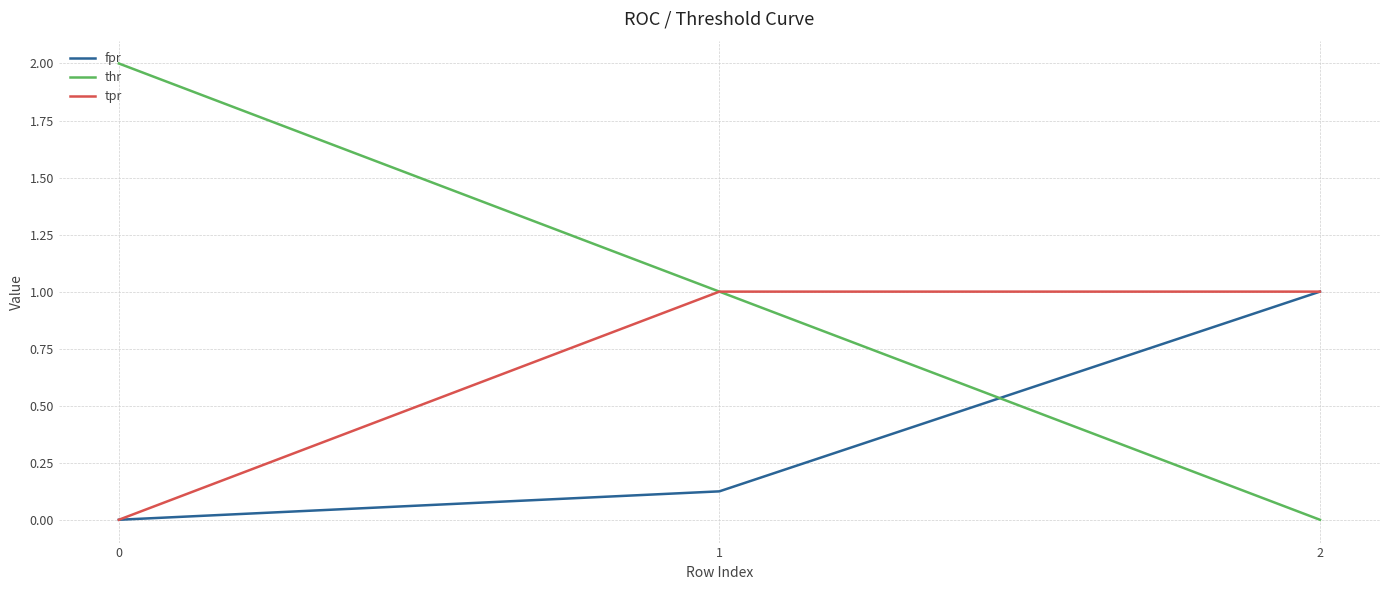

What is the spread (max minus min) of values at 1?

0.9